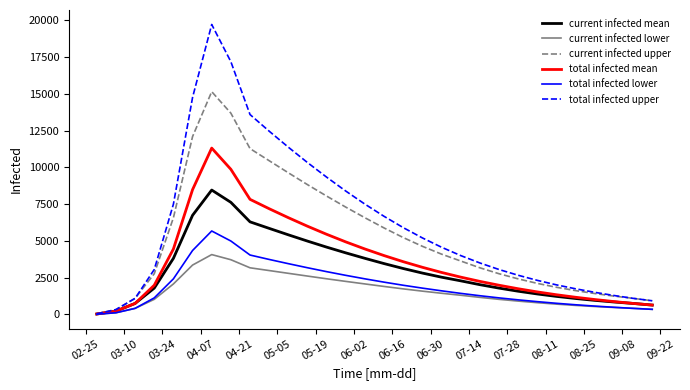

Rank the series by their maximum value, from highest to lowest.

total infected upper, current infected upper, total infected mean, current infected mean, total infected lower, current infected lower